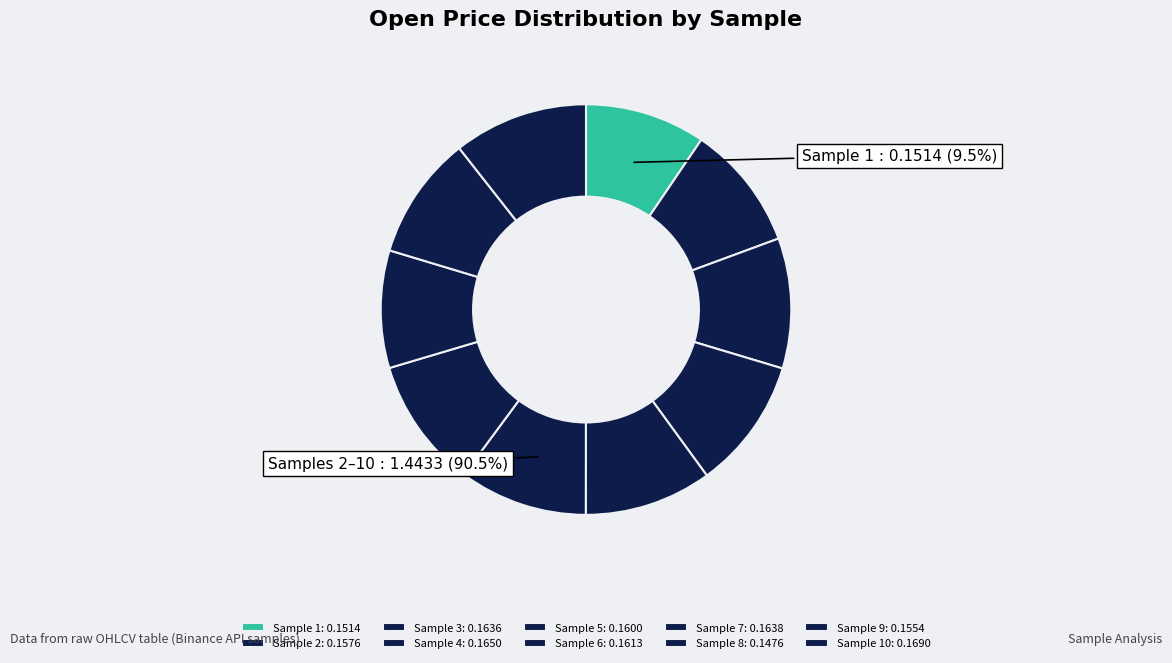

To the nearest percent, what is the combined percentage of 4 and 10?

21%